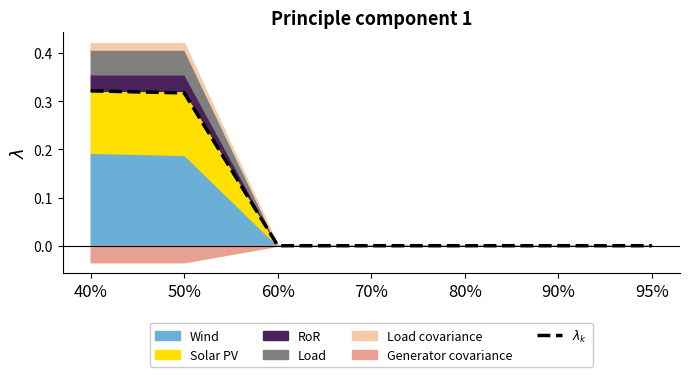

True or false: the data shows 0.3 at 50%.

True